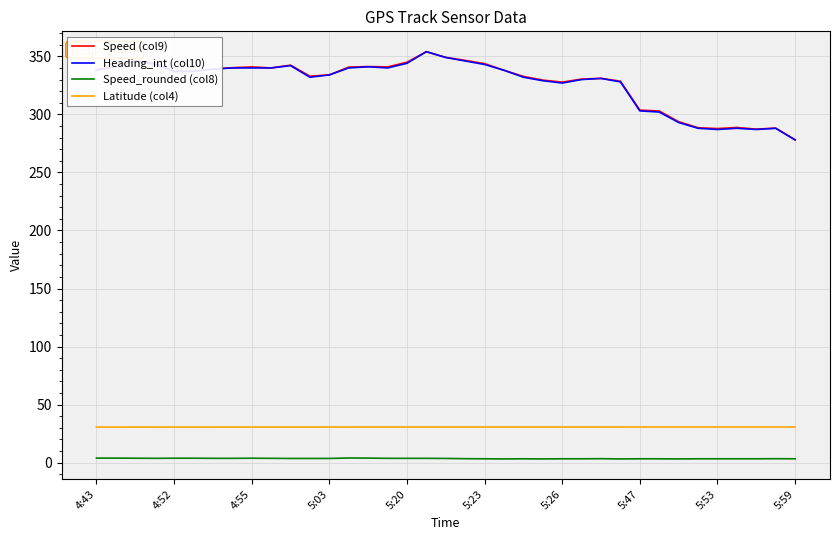

True or false: Latitude (col4) and Heading_int (col10) intersect in this chart.

False